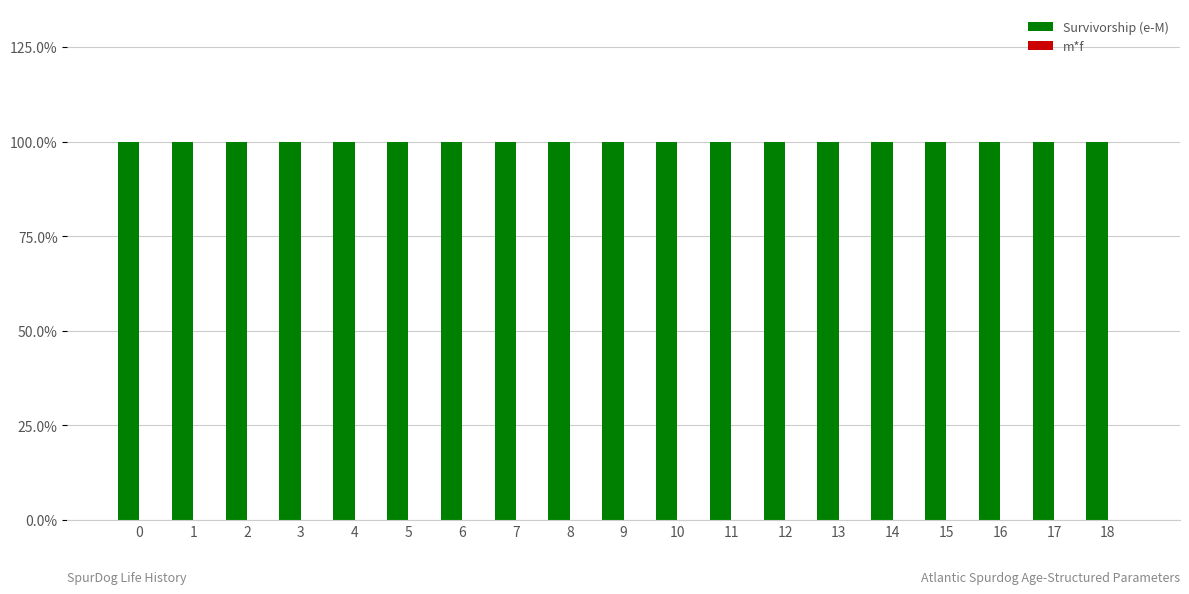

Reading left to right, extract all data points from this chart.

Survivorship (e-M): 0=1	1=1	2=1	3=1	4=1	5=1	6=1	7=1	8=1	9=1	10=1	11=1	12=1	13=1	14=1	15=1	16=1	17=1	18=1
m*f: 0=0	1=0	2=0	3=0	4=0	5=0	6=0	7=0	8=0	9=0	10=0	11=0	12=0	13=0	14=0	15=0	16=0	17=0	18=0